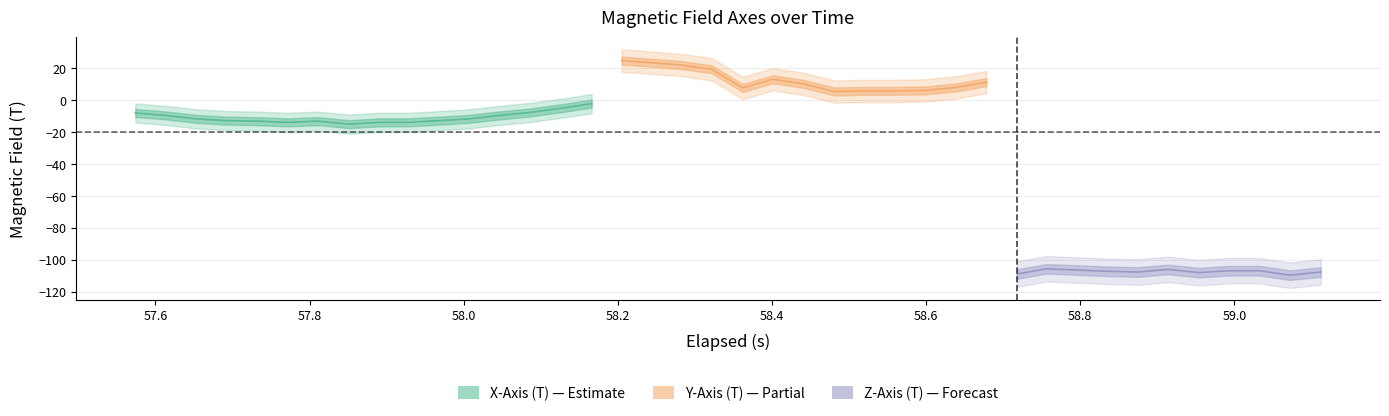

List the series in order of their peak value, highest first.

Y-Axis (T), X-Axis (T), Z-Axis (T)